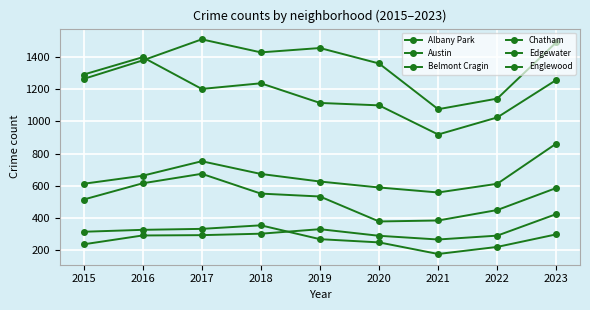

Where is Edgewater nearest to the value 331?

2019